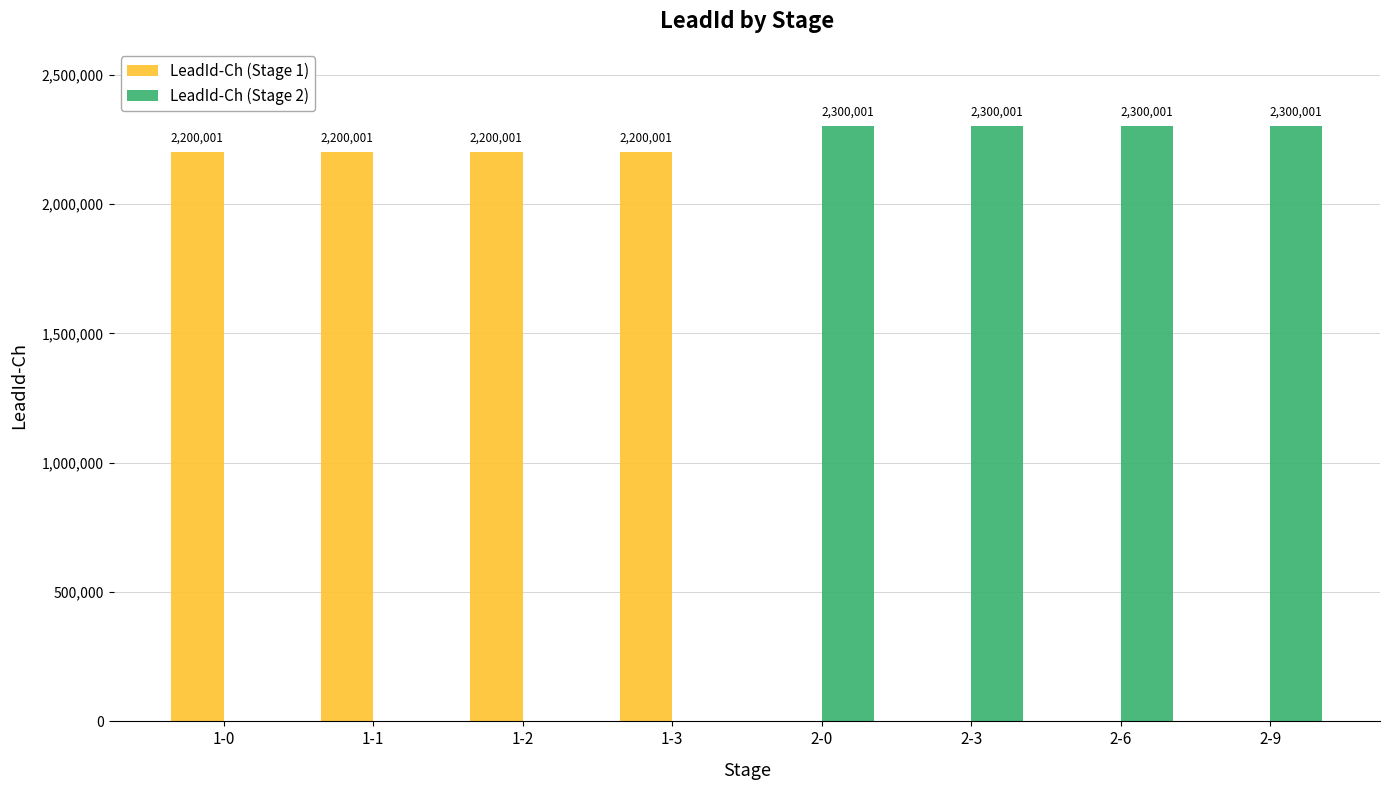

True or false: LeadId-Ch (Stage 1) has a value of 0 at 2-3.

True